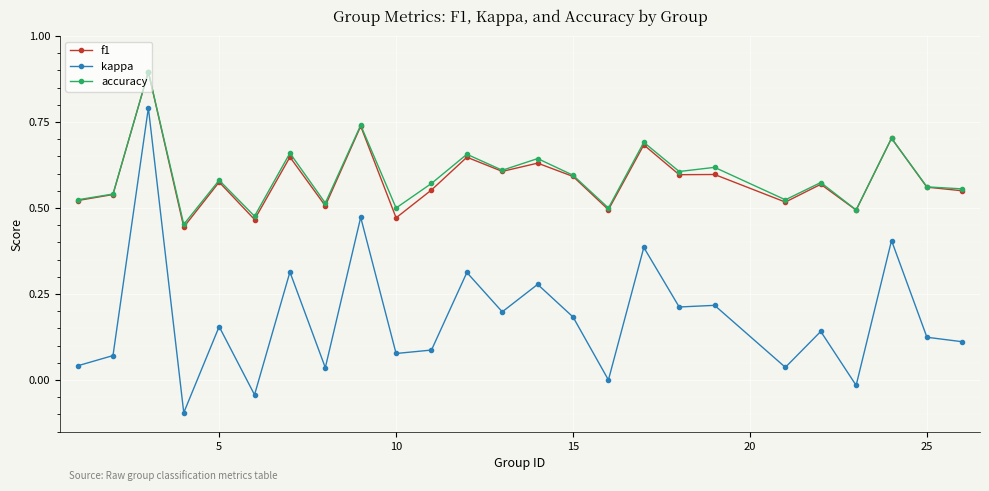

What is the highest value of the accuracy series?

0.9